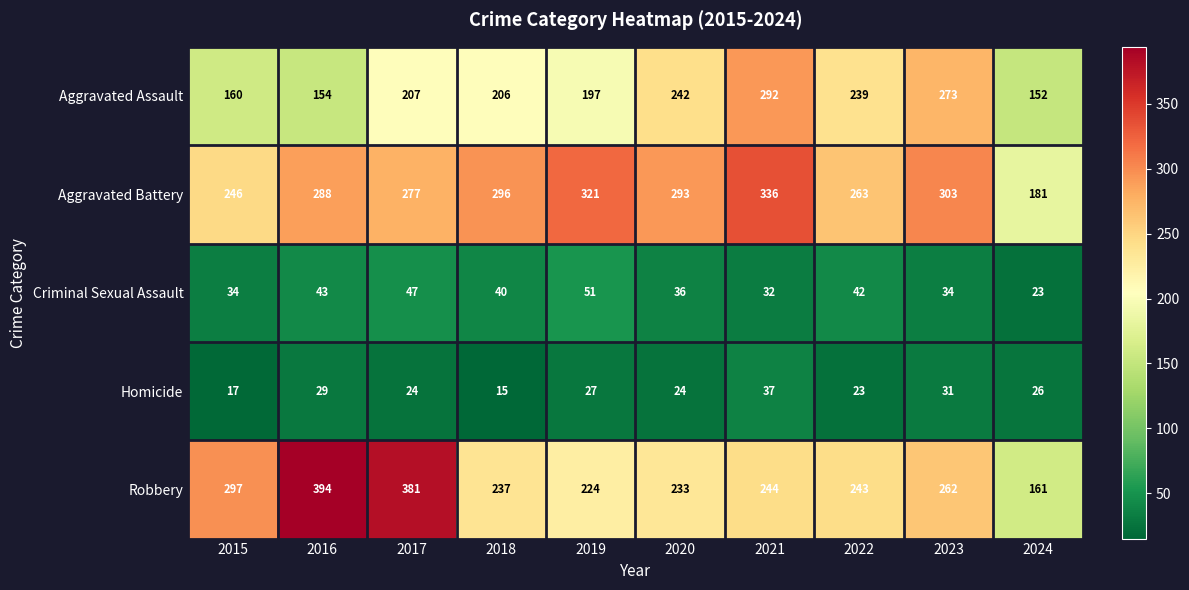

The Aggravated Battery series shows 512 at 2020. True or false?

False